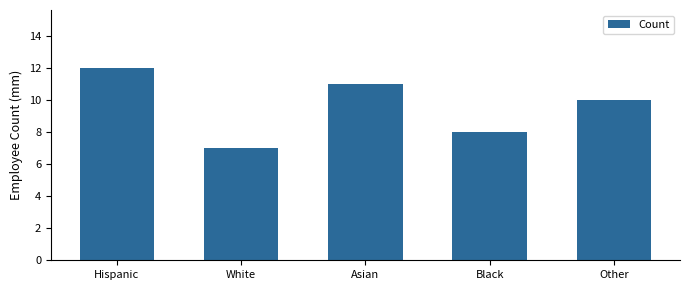

What is the label of the 3rd bar from the left?

Asian